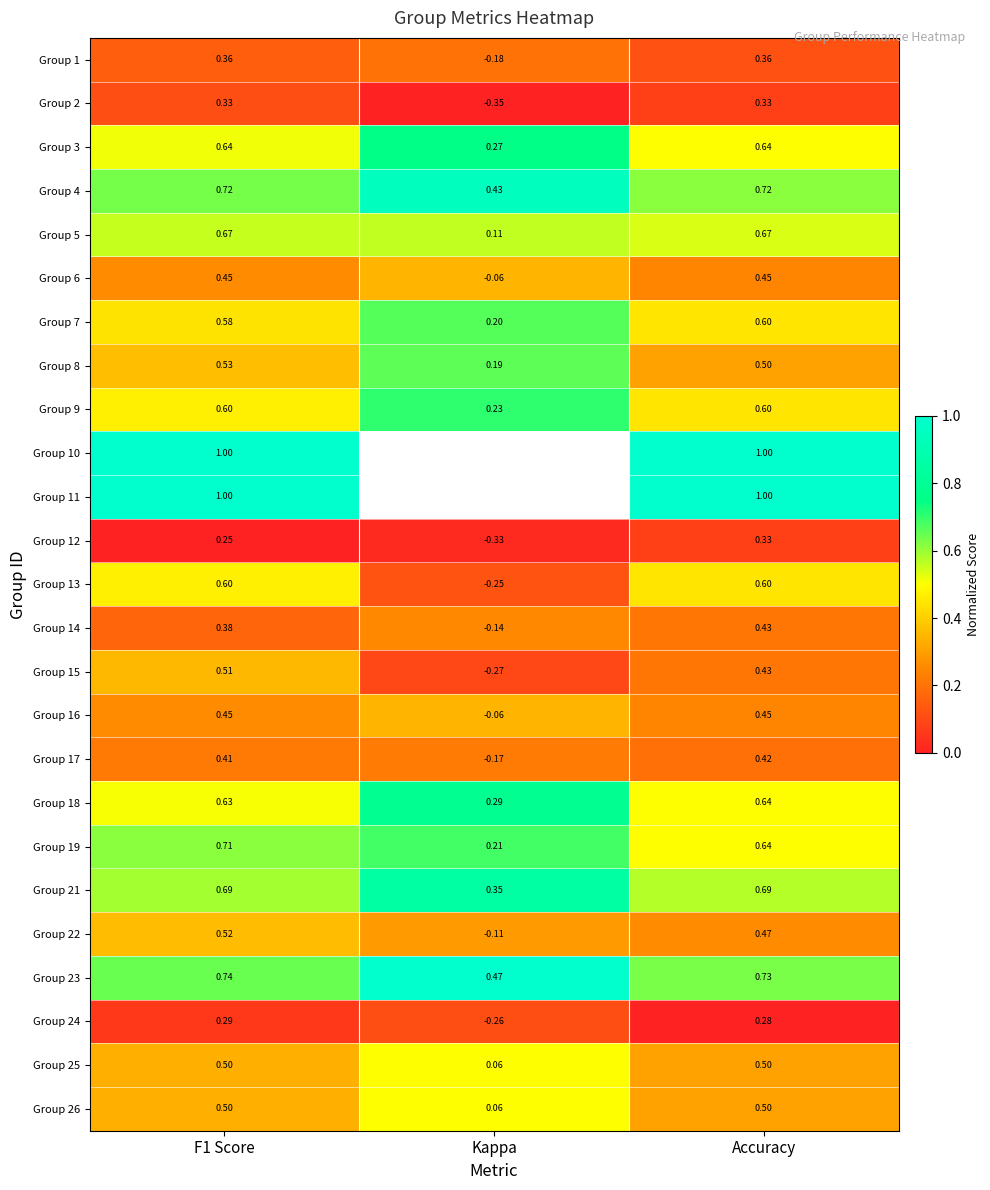

Is the value of Group 11 at Accuracy greater than the value of Group 12 at F1 Score?

Yes